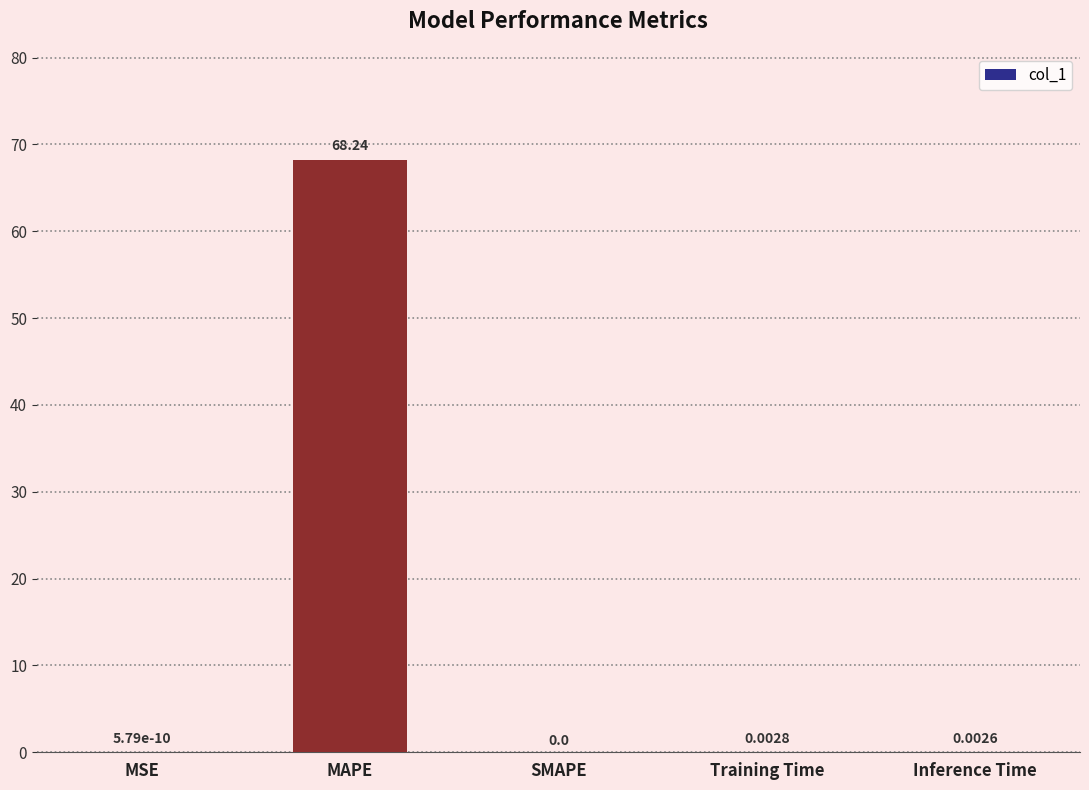

Where is the data nearest to the value 34?

Training Time